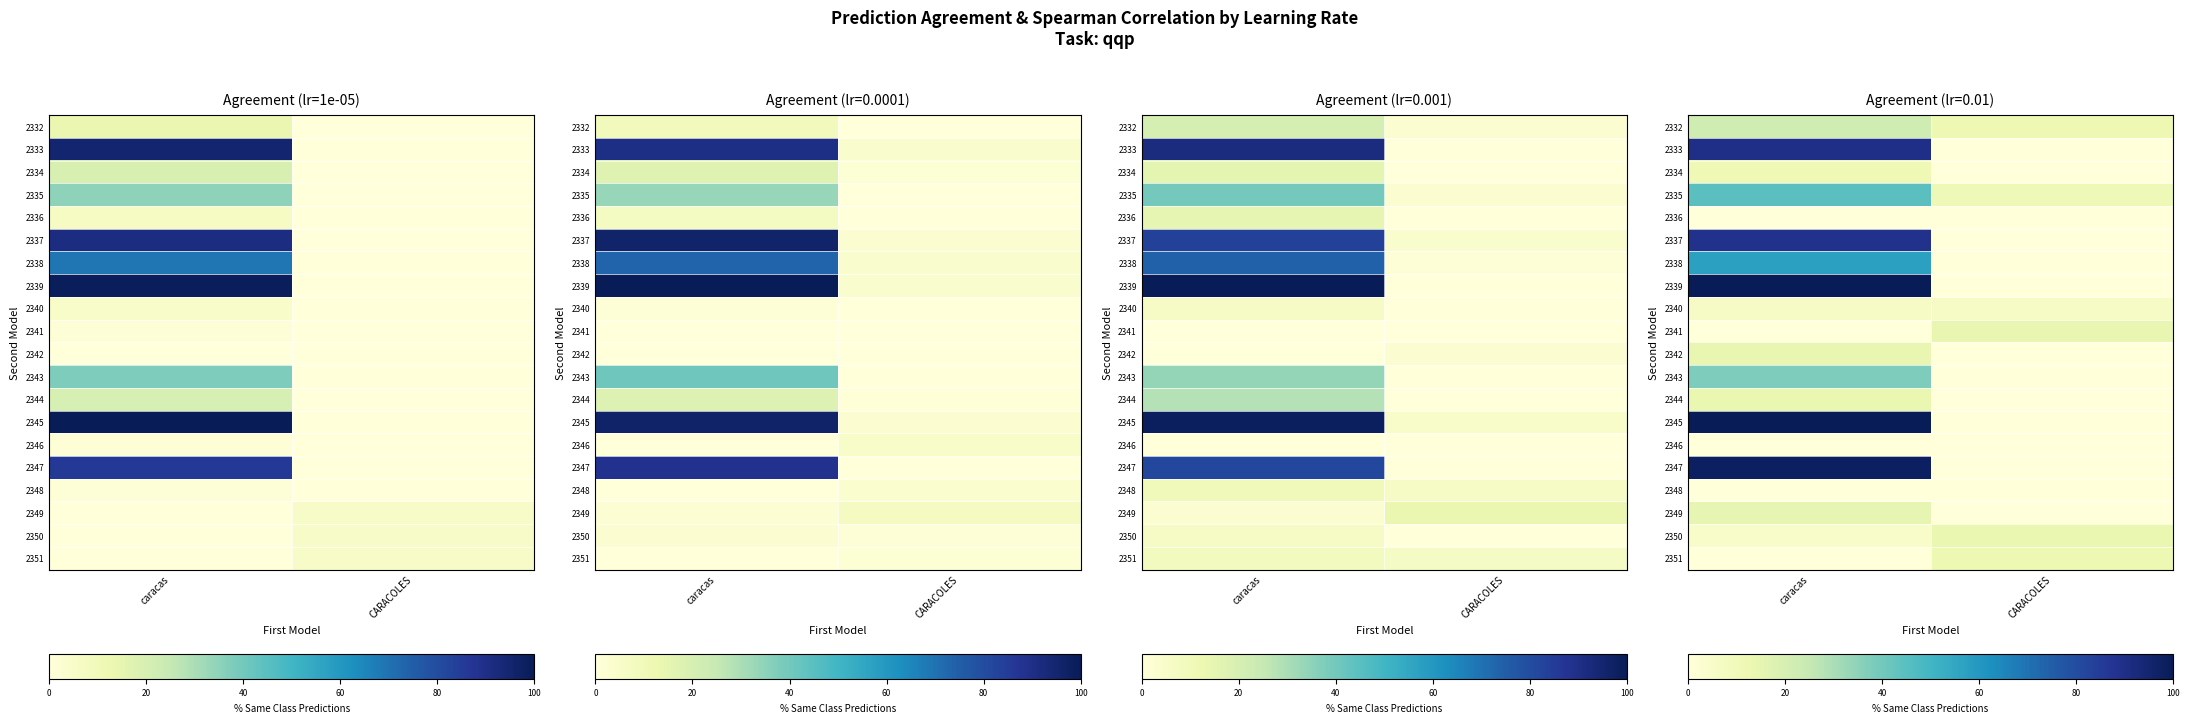

True or false: 2344 has a value of 18.8 at caracas.

False